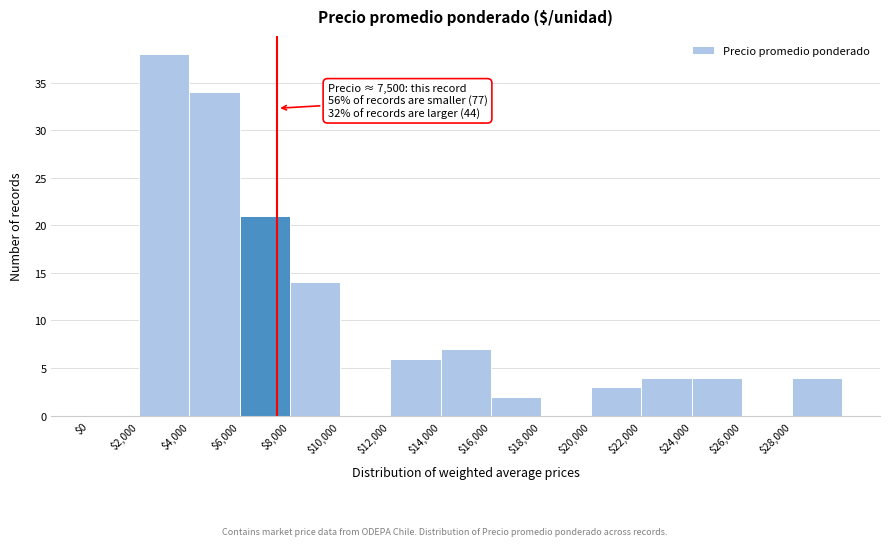

Over which range of the x-axis is the bar tallest?

2000 to 4000